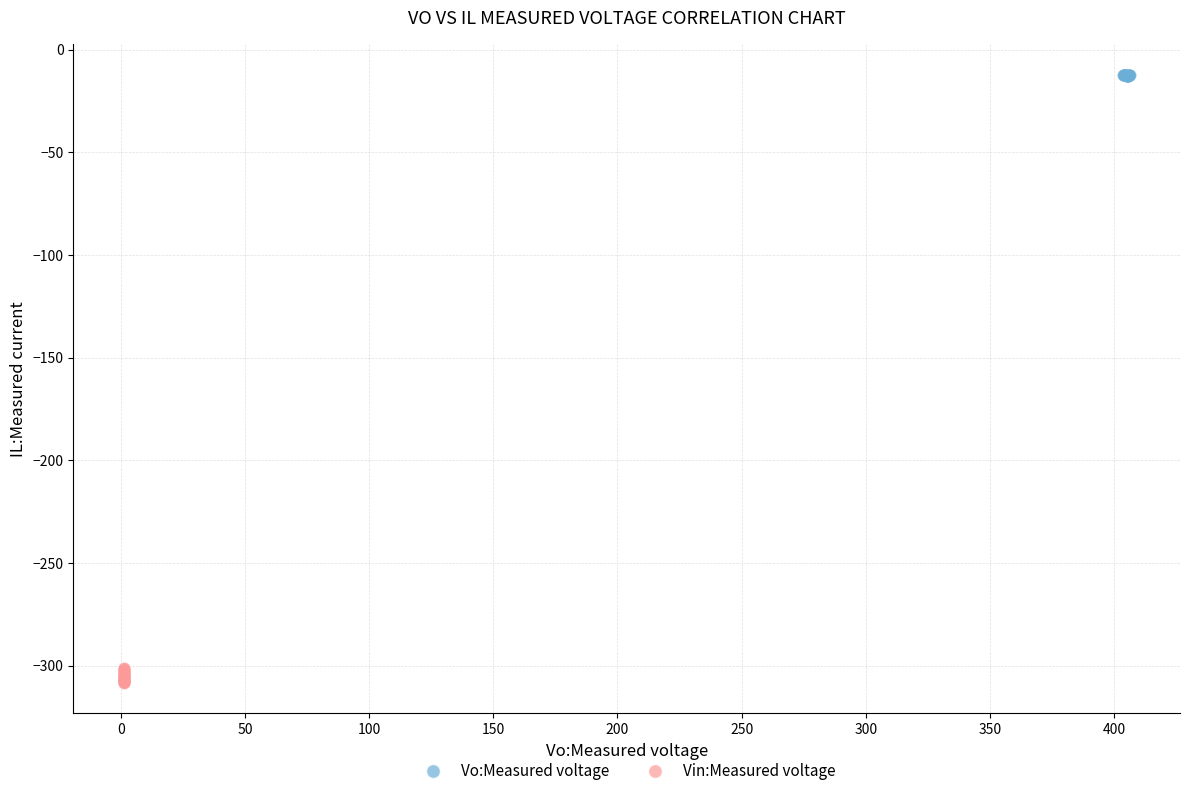

Which series reaches the minimum Y coordinate?

Vin:Measured voltage